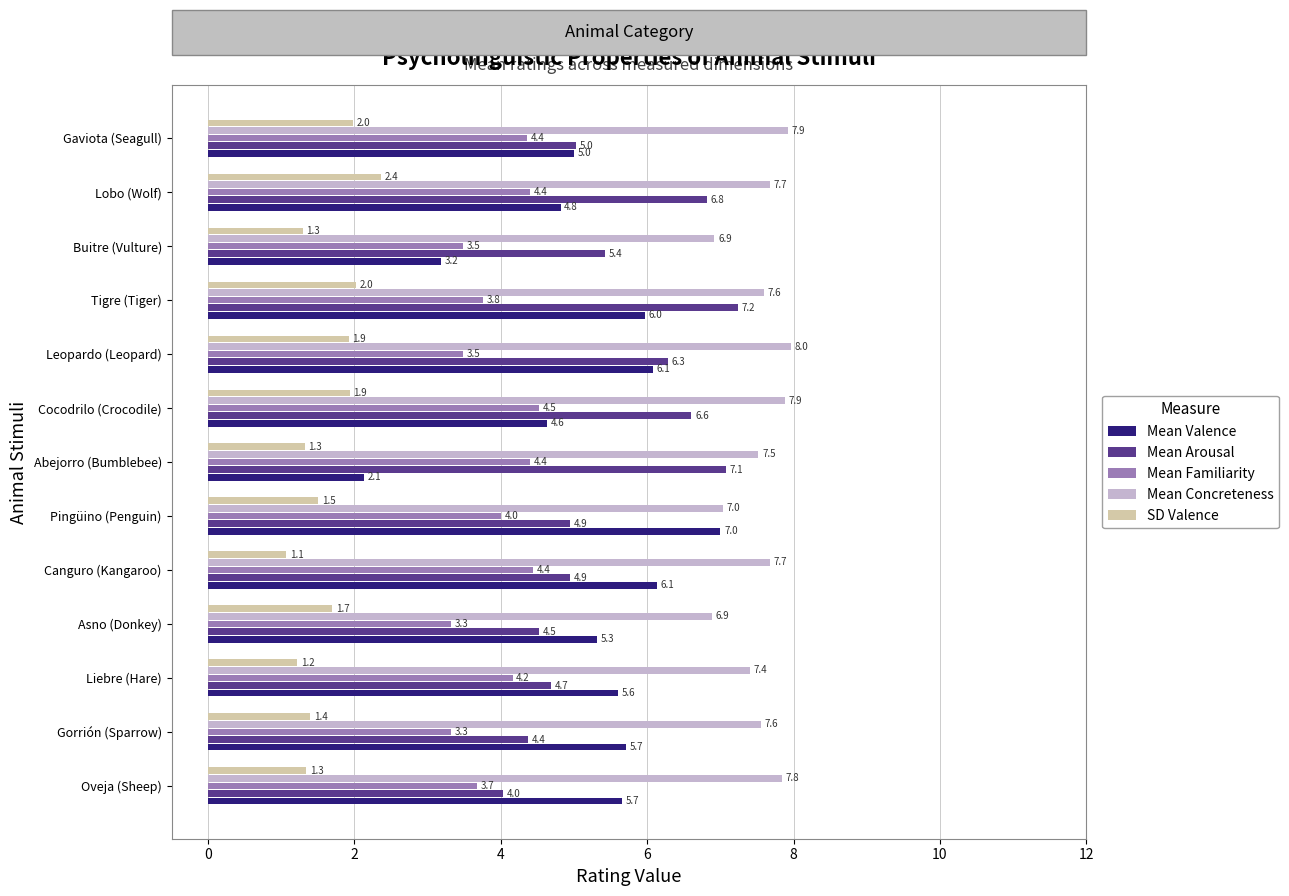

How many Mean Familiarity values are between 3 and 4?

7